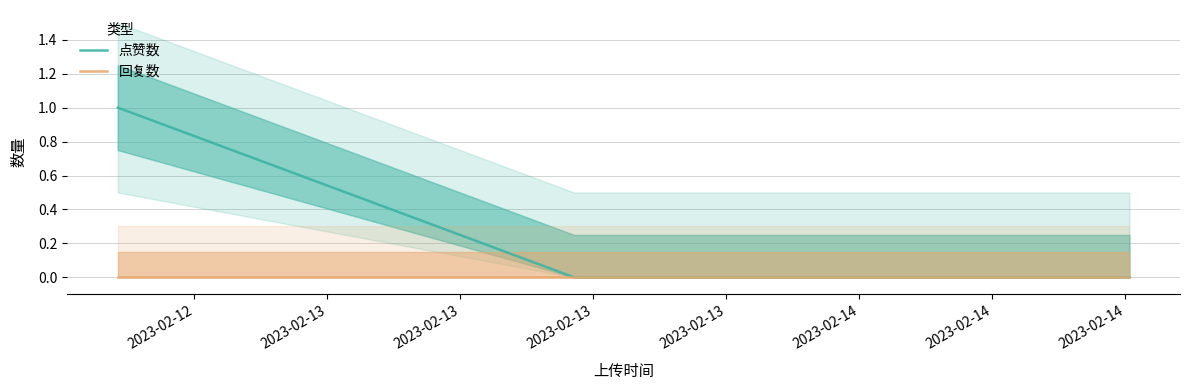

Count the number of data series in this chart.

2